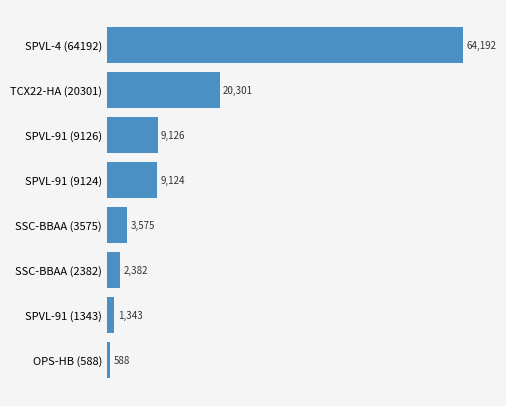

Rank the categories by value from lowest to highest.

OPS-HB (588), SPVL-91 (1343), SSC-BBAA (2382), SSC-BBAA (3575), SPVL-91 (9124), SPVL-91 (9126), TCX22-HA (20301), SPVL-4 (64192)